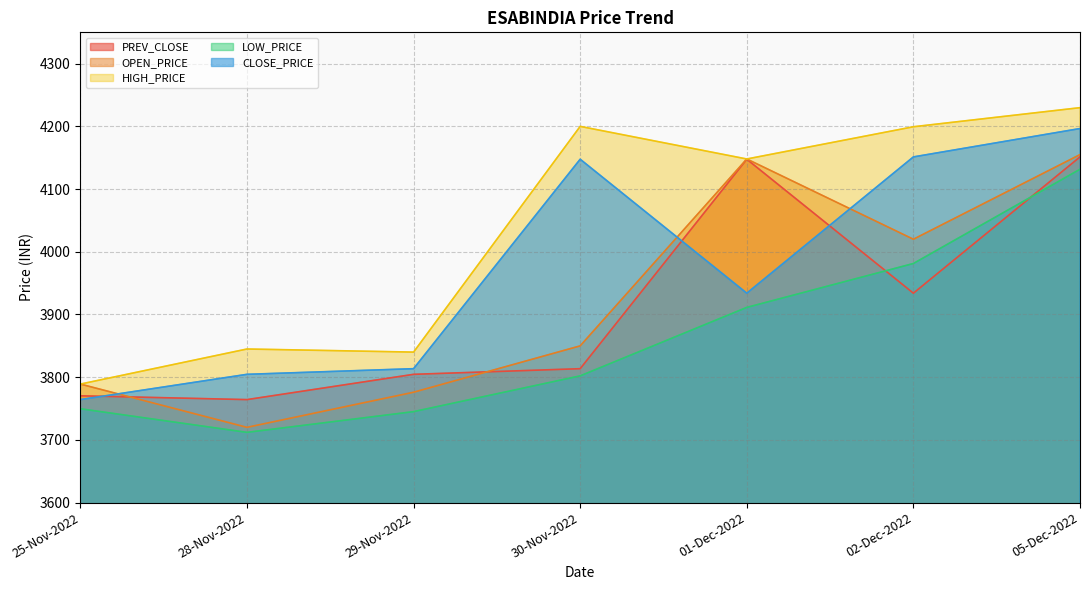

What is the total value across all series at 05-Dec-2022?

20864.3